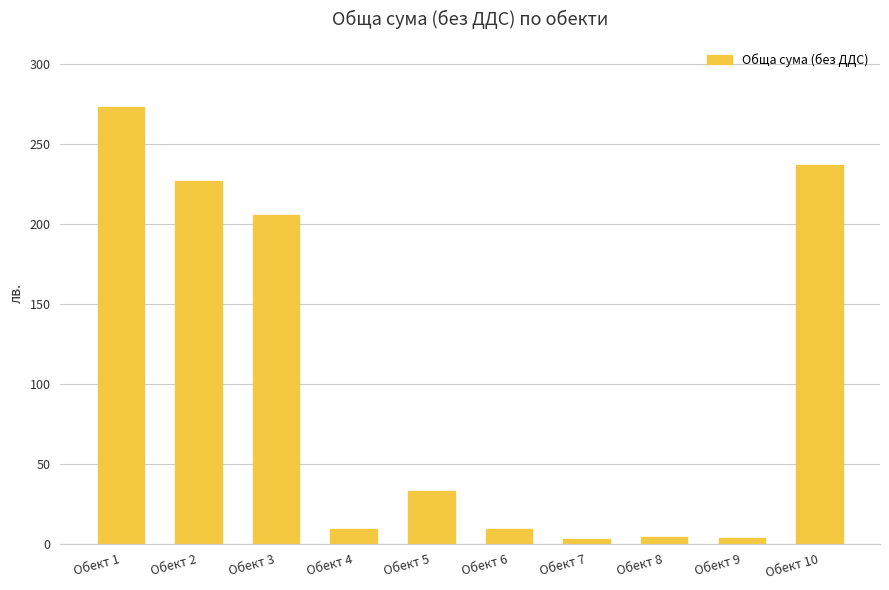

How many bars are there in total?

10